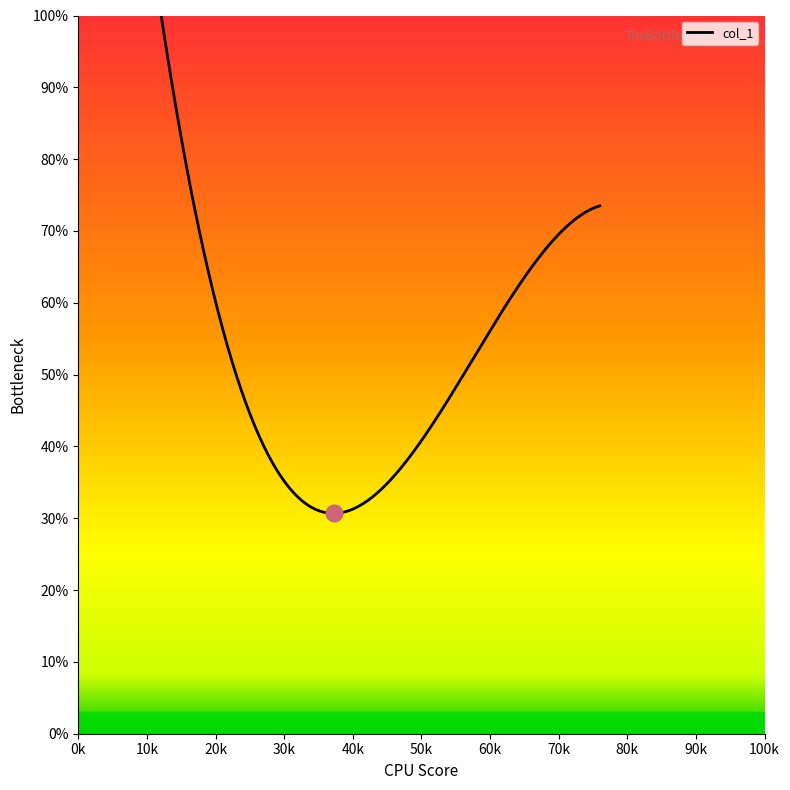

What is the difference between the maximum and minimum values?

90.3